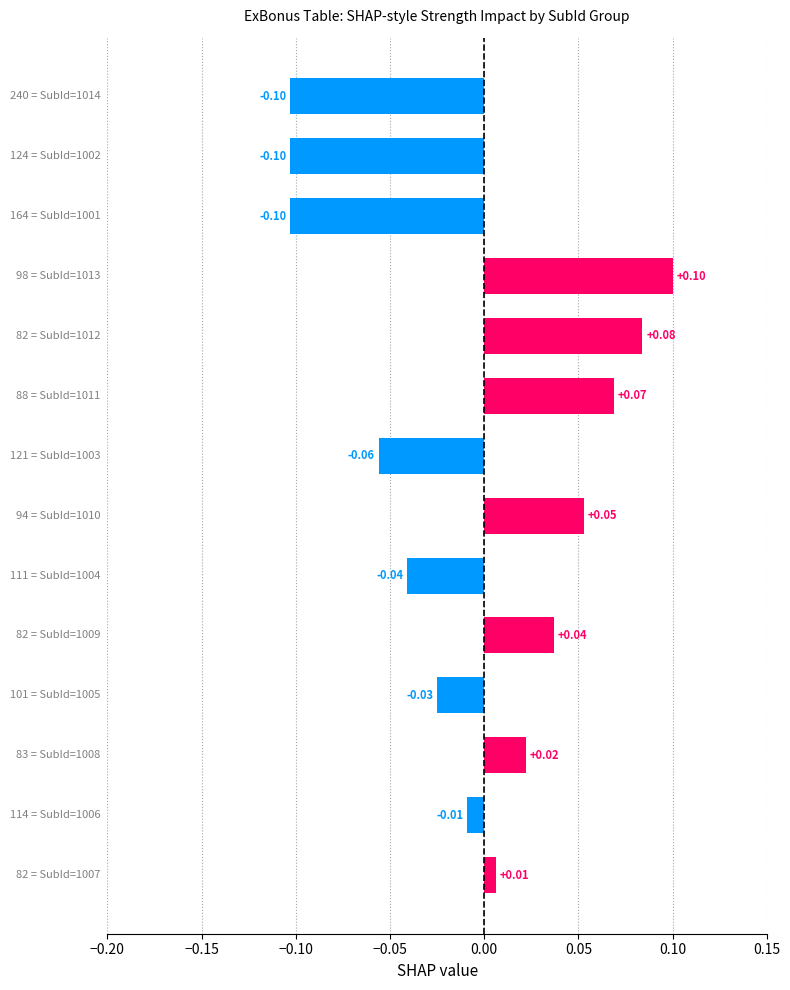

What is the maximum value shown in the chart?

0.1